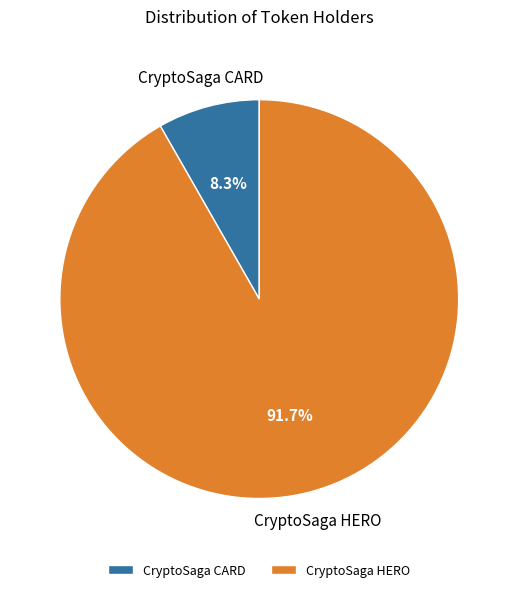

Does CryptoSaga HERO account for over 50% of the chart?

Yes